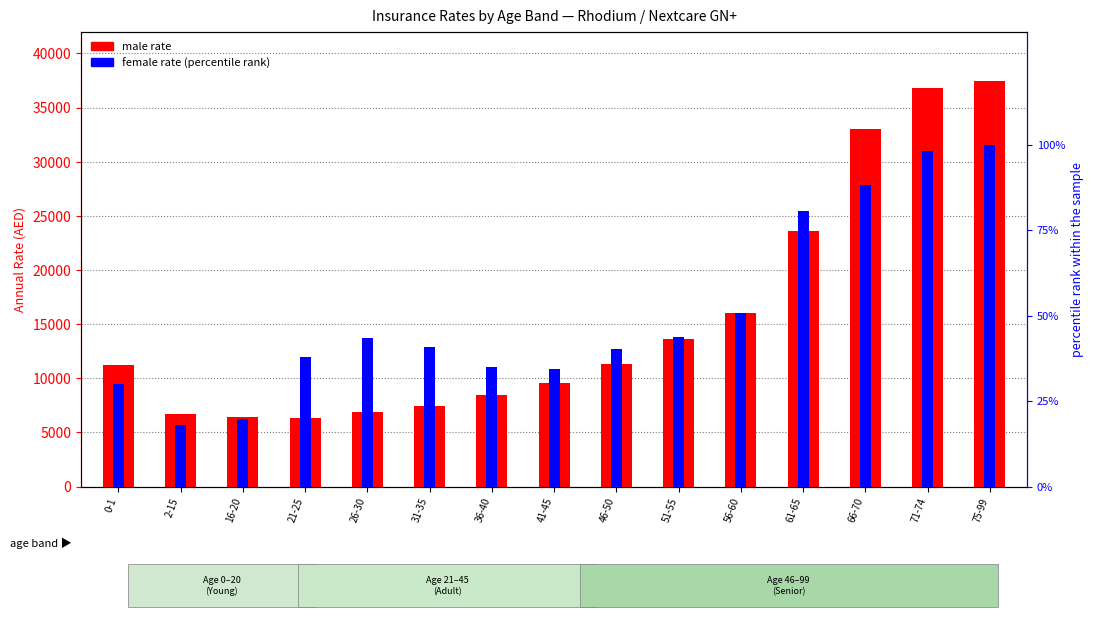

The male rate series shows 23624.0 at 61-65. True or false?

True